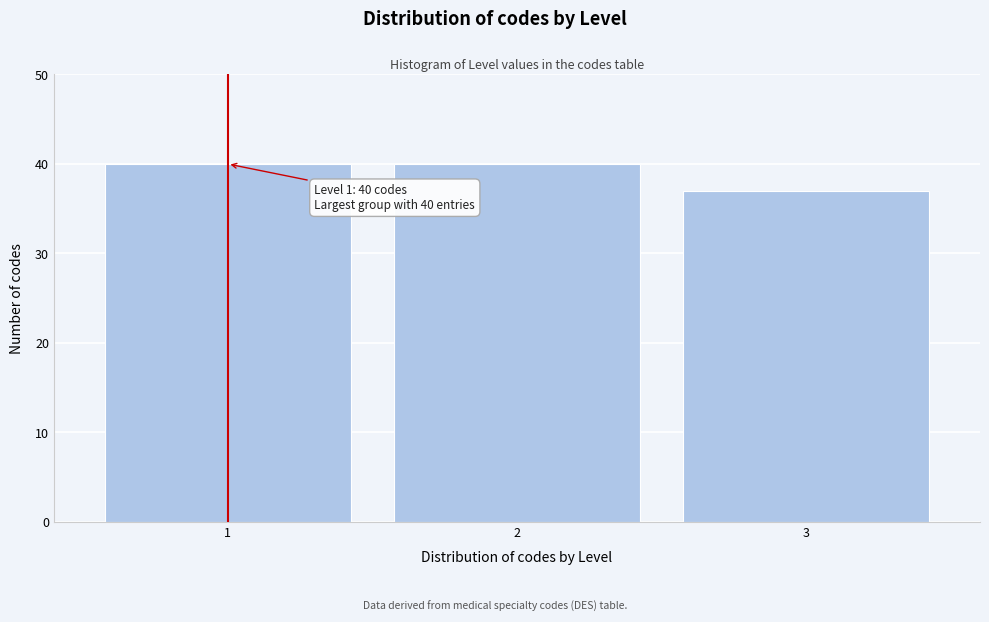

Reading left to right, what are all the values shown in this chart?

40	40	37